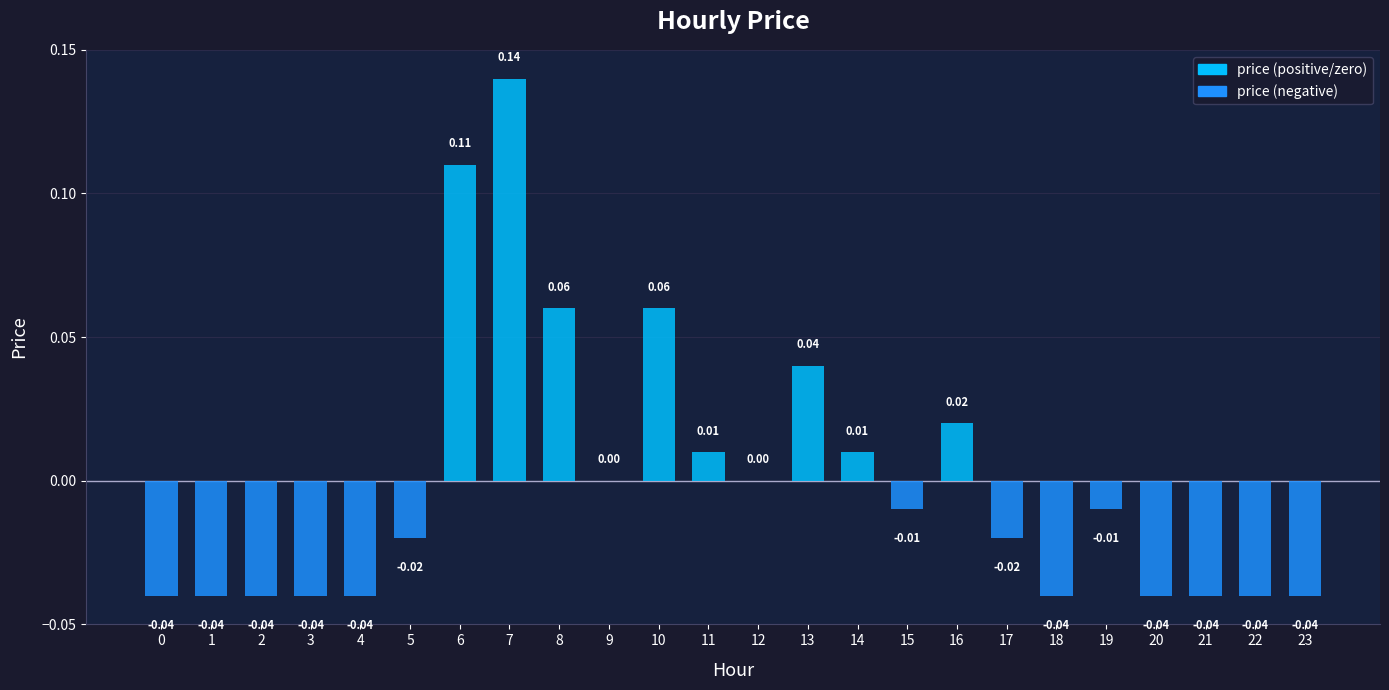

How many categories are shown in the chart?

24